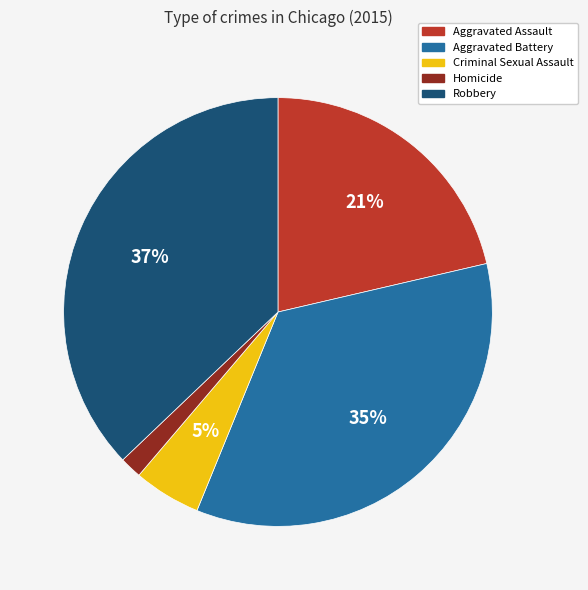

Is Robbery the majority of the pie?

No